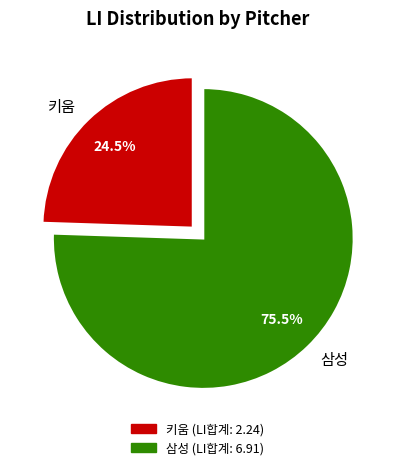

Combined, what portion of the pie is 삼성 and 키움?

100.0%